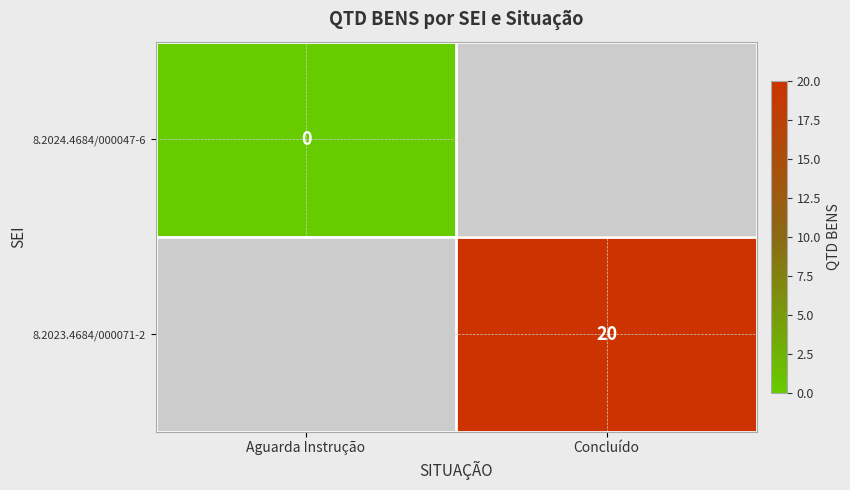

The 8.2023.4684/000071-2 series shows 20 at Concluído. True or false?

True